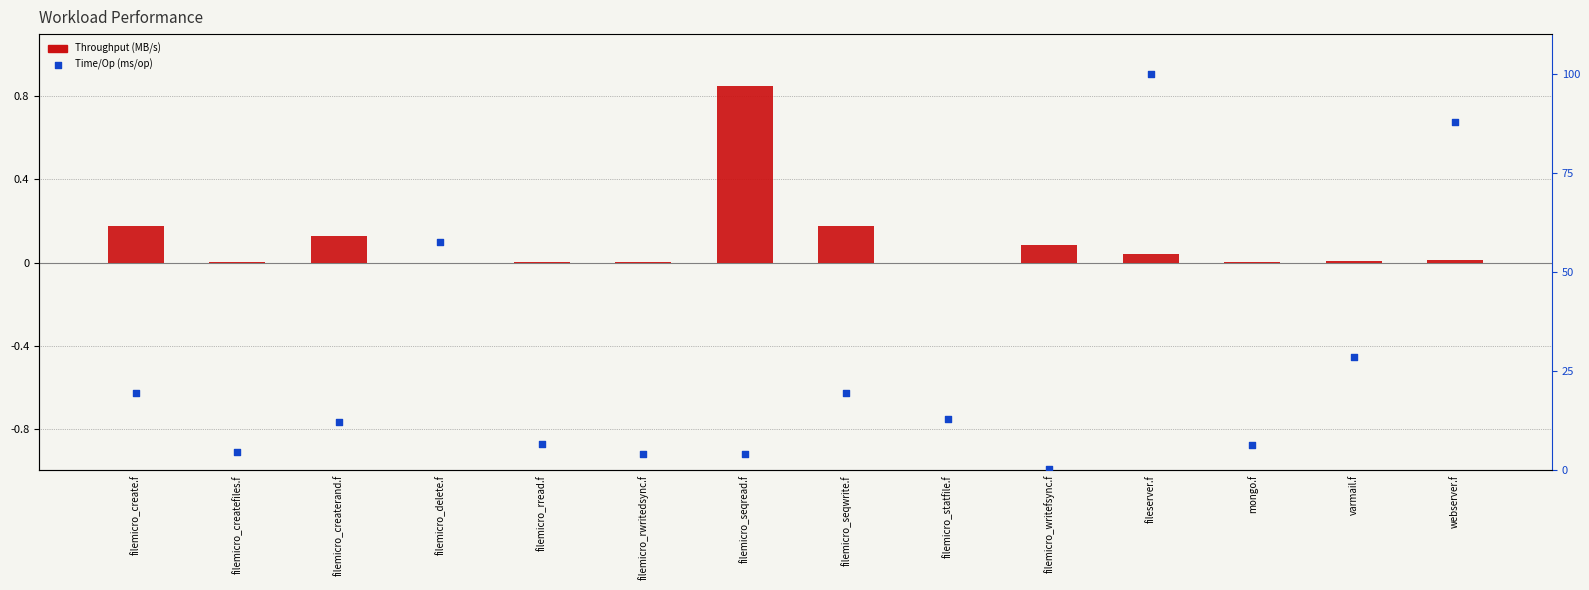

Which series has the largest total across all categories?

Time/Op (ms/op)